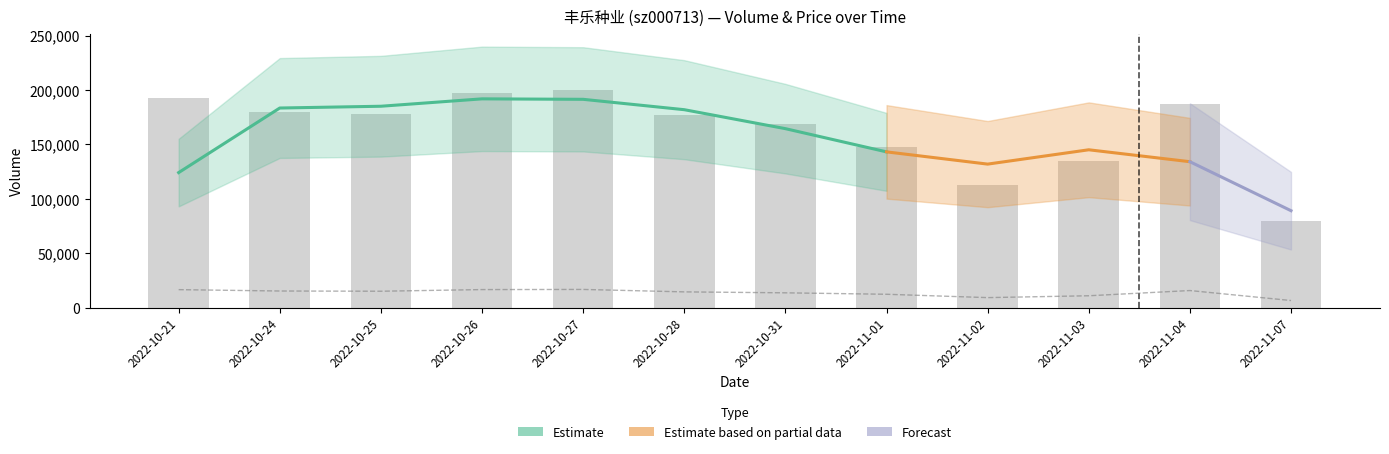

Which category has the highest value in the volume series?

2022-10-27